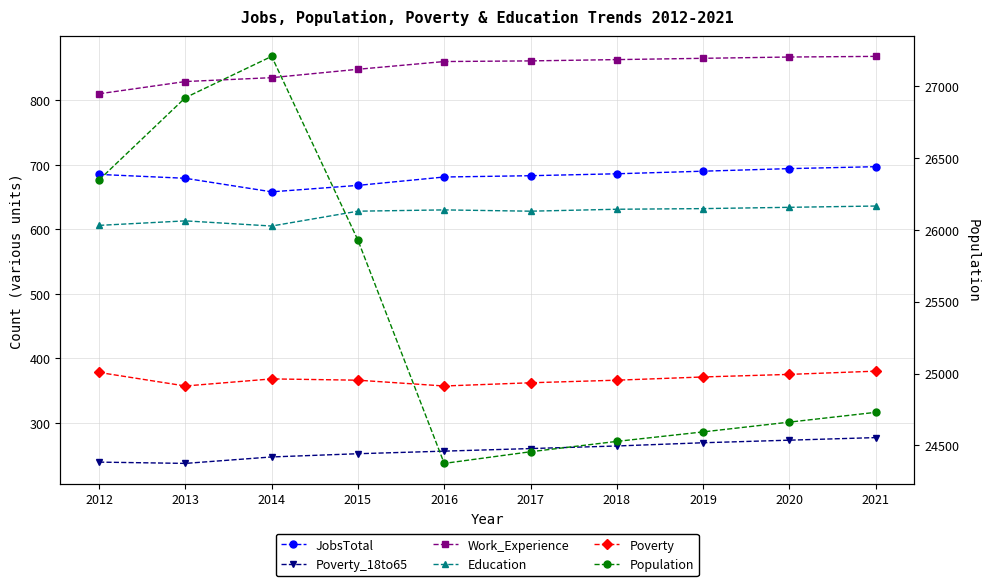

What is the maximum value shown in the chart?

27205